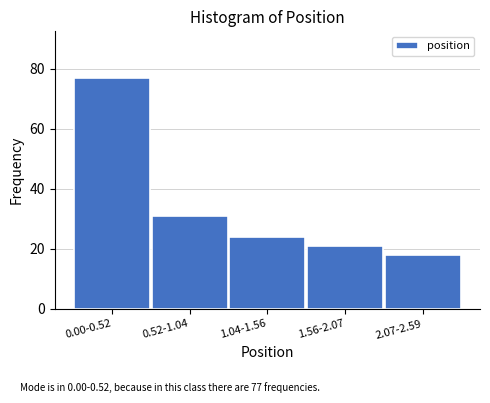

Reading right to left, extract all data points from this chart.

2.07-2.59=18	1.56-2.07=21	1.04-1.56=24	0.52-1.04=31	0.00-0.52=77